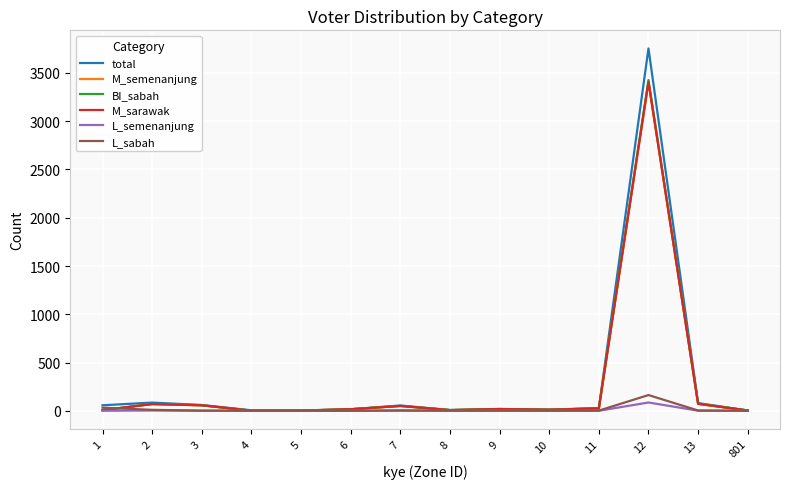

How many series are shown in this chart?

6